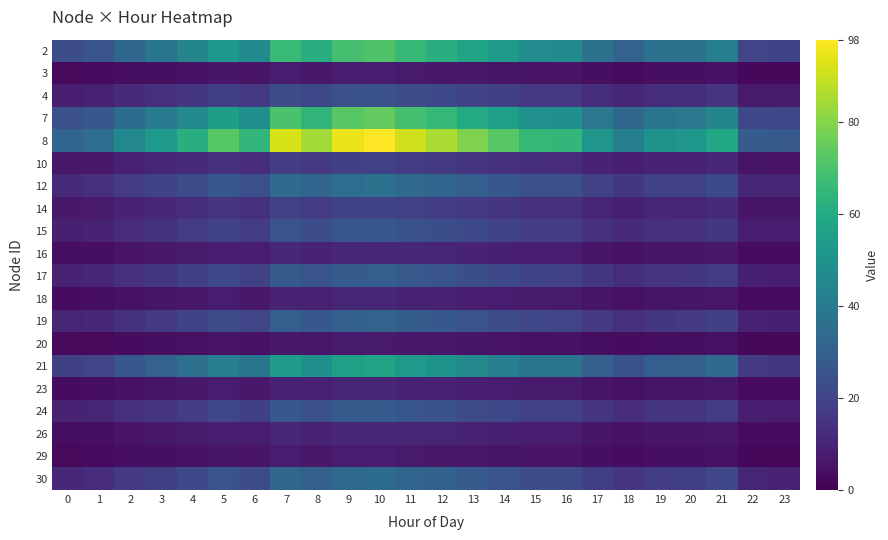

How many distinct data groups are displayed?

20